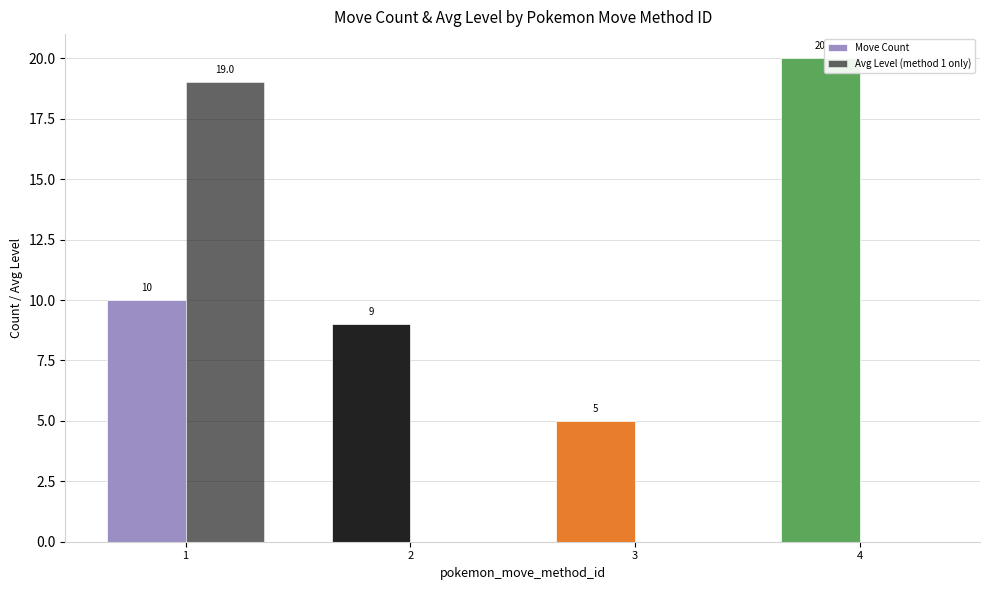

What is the difference between the maximum and second lowest values in the Avg Level (method 1 only) series?

19